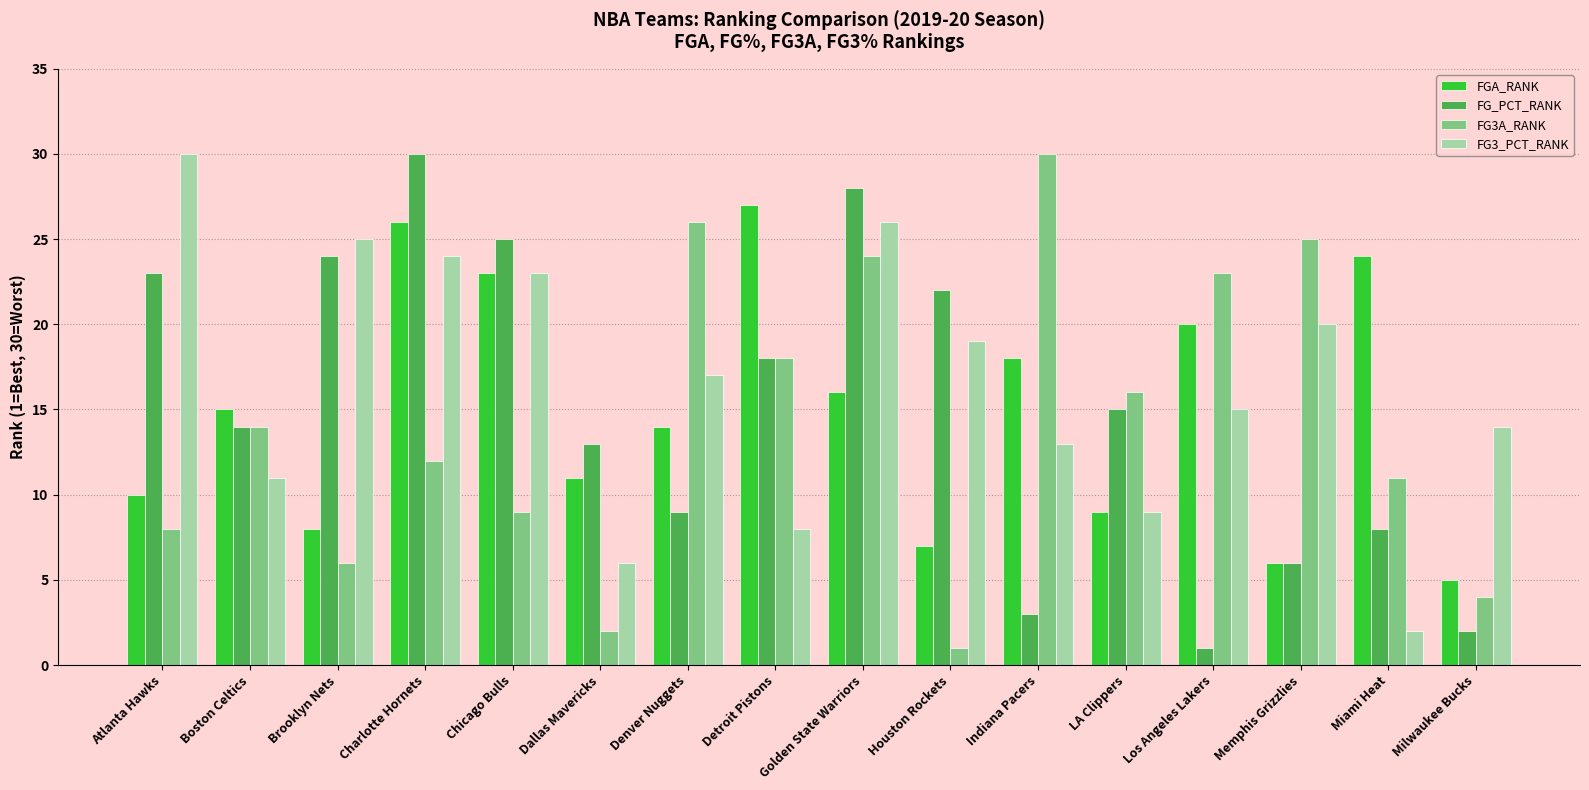

What is the label of the 5th bar from the left?

Chicago Bulls